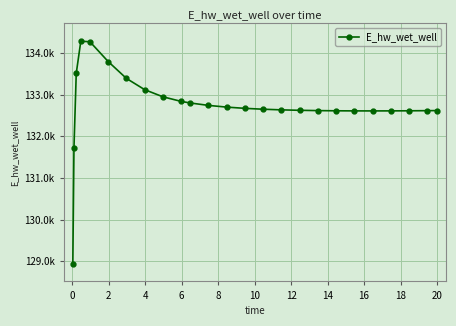

What is the average value?

132742.8